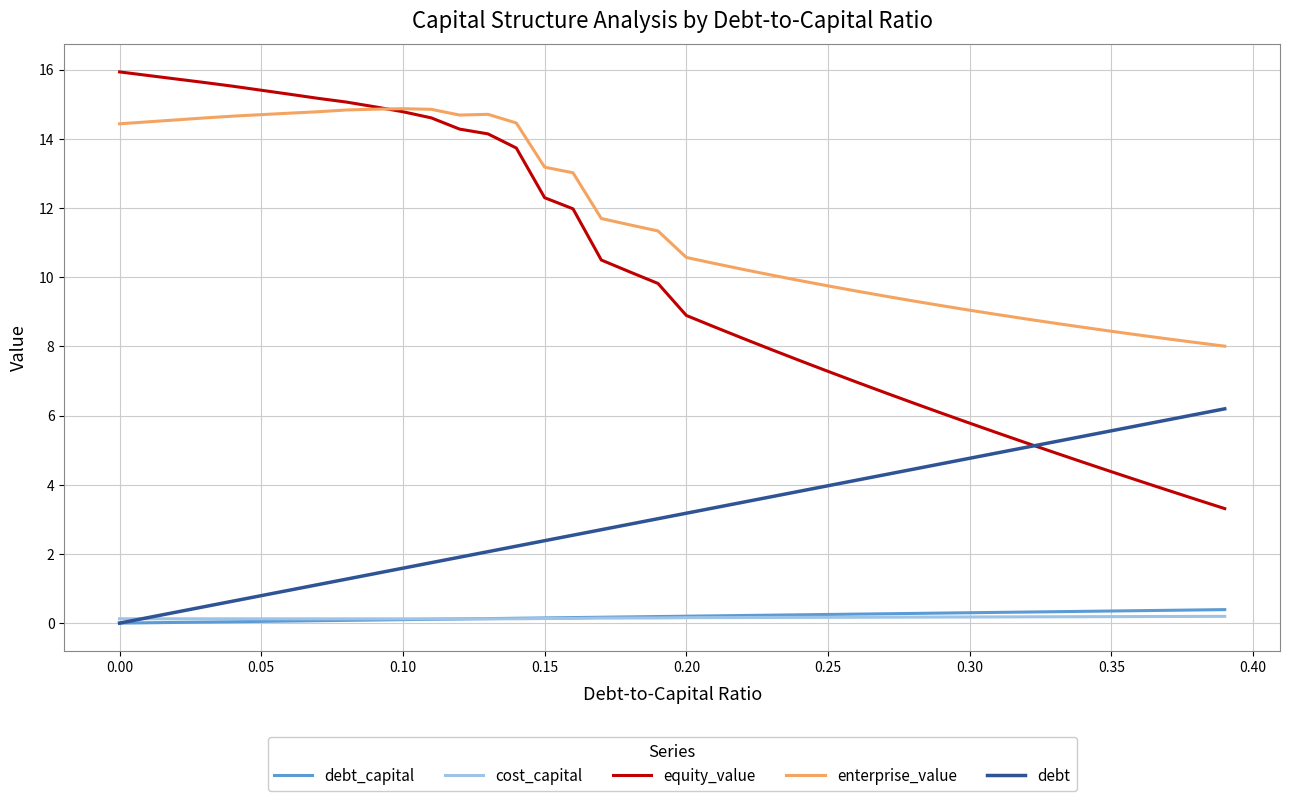

Which series has the largest total across all categories?

enterprise_value